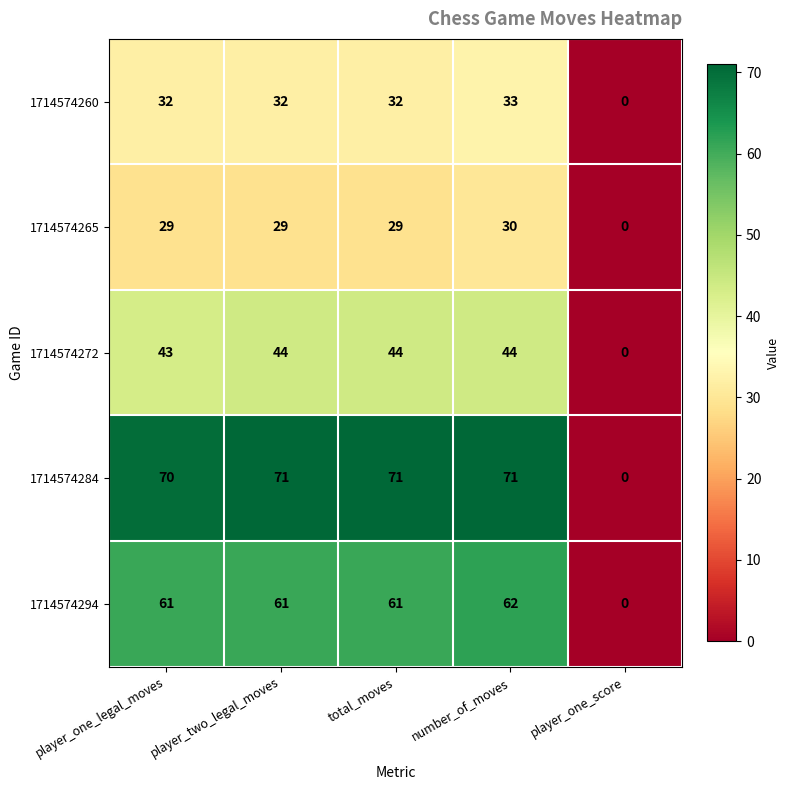

What is the average value of the 1714574260 series?

26